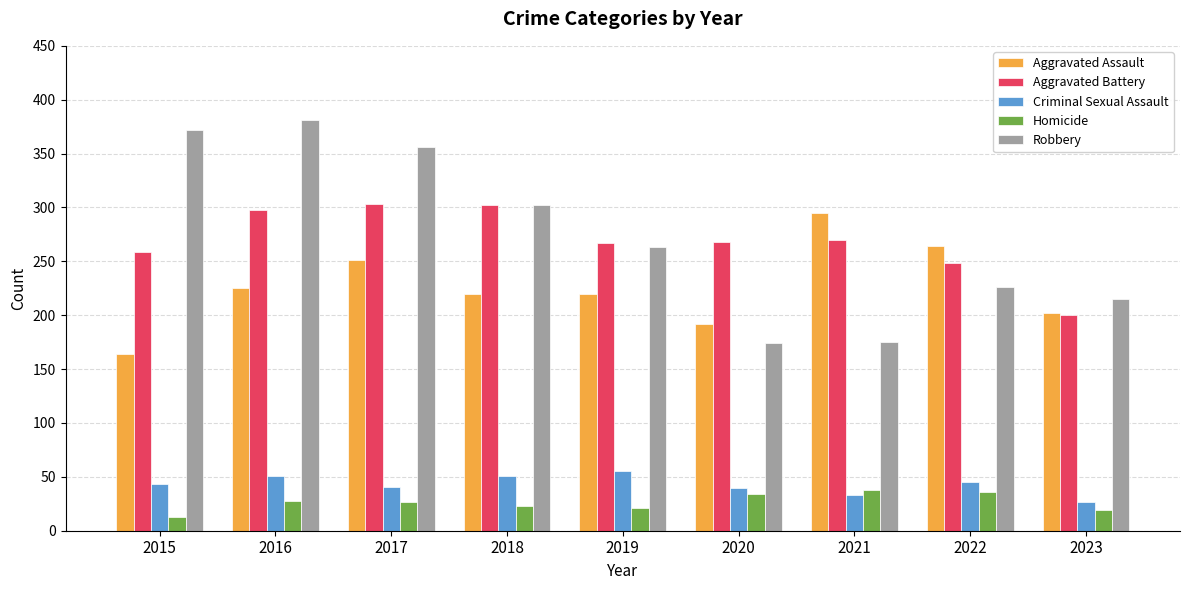

The Criminal Sexual Assault series shows 7 at 2023. True or false?

False